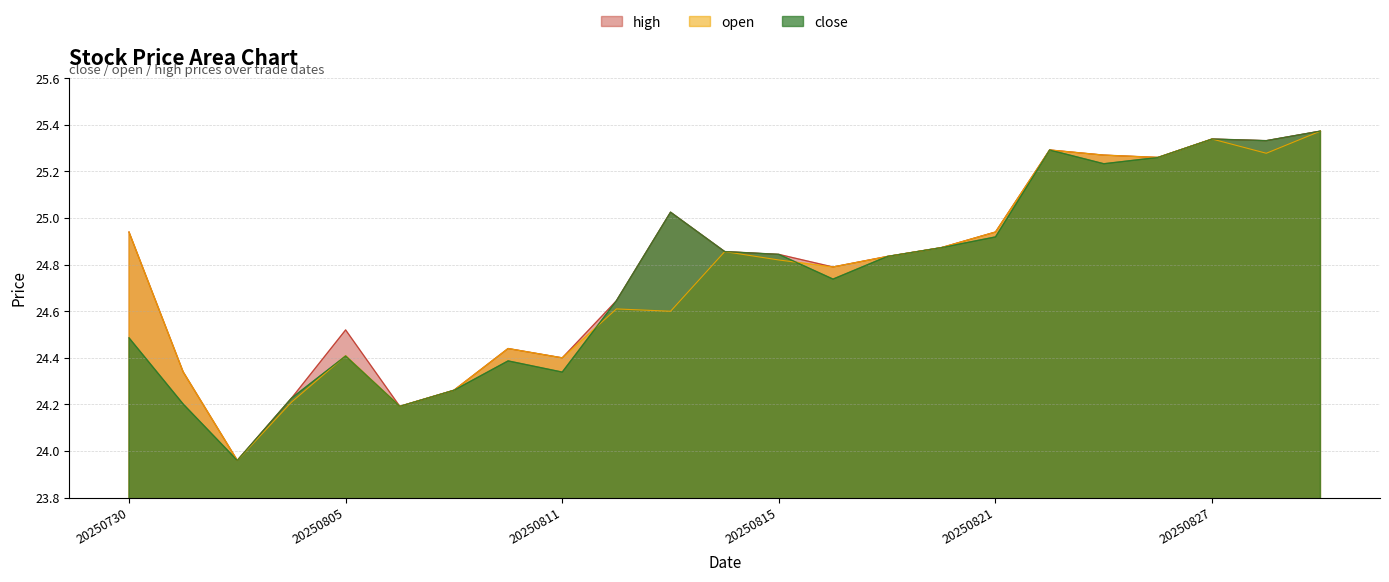

What is the difference between the high values at 20250811 and 20250814?

0.5